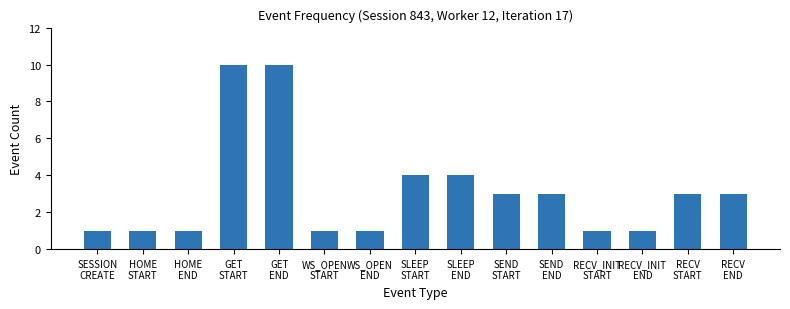

Reading left to right, list all the values displayed in this chart.

1	1	1	10	10	1	1	4	4	3	3	1	1	3	3